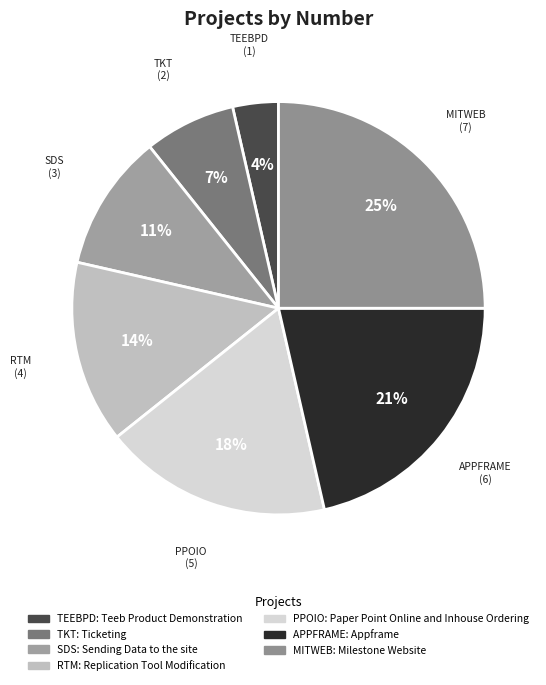

What is the largest slice in the pie chart?

MITWEB